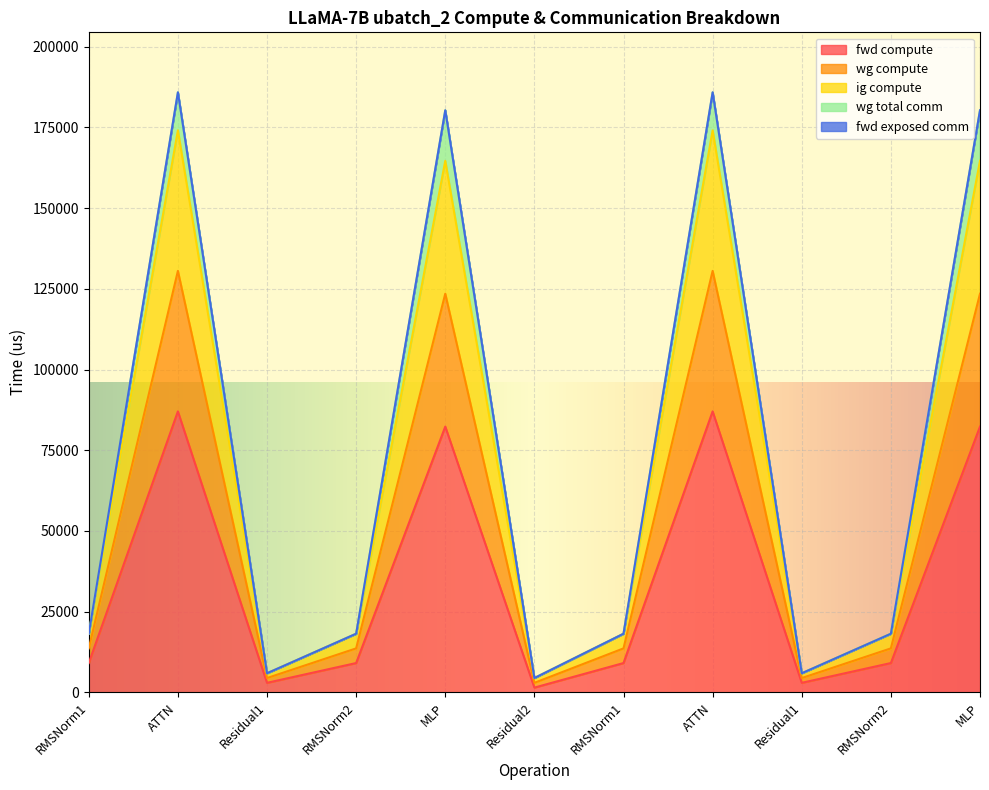

What is the lowest value of the fwd compute series?

1481.8